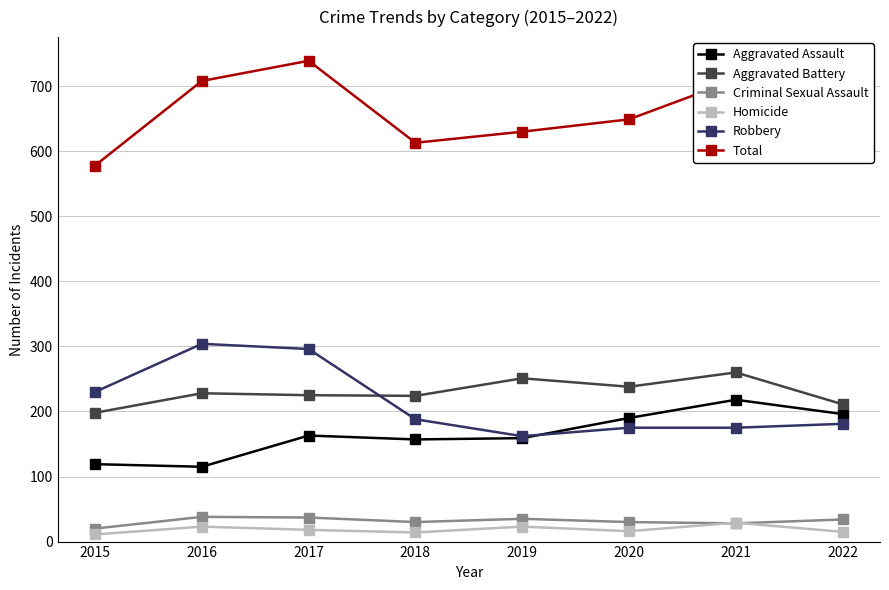

True or false: Criminal Sexual Assault has a value of 35 at 2019.

True